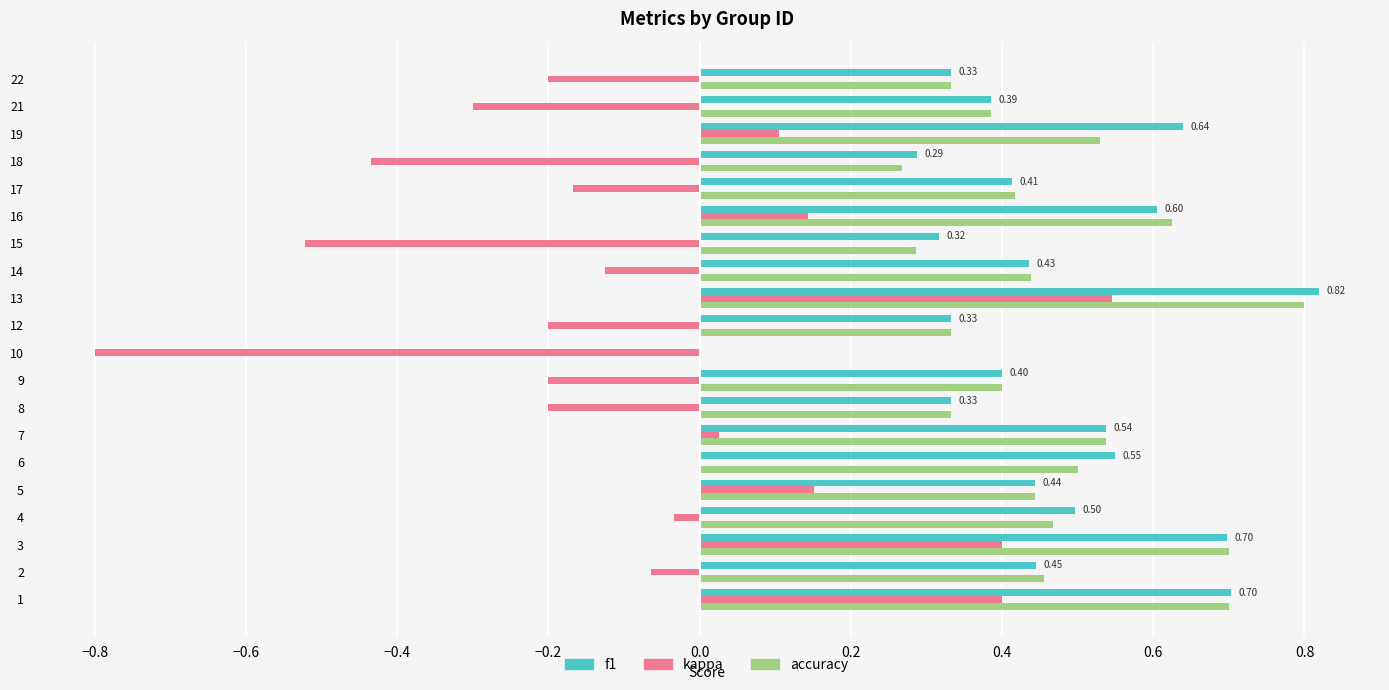

What is the sum of all kappa values?

-1.5